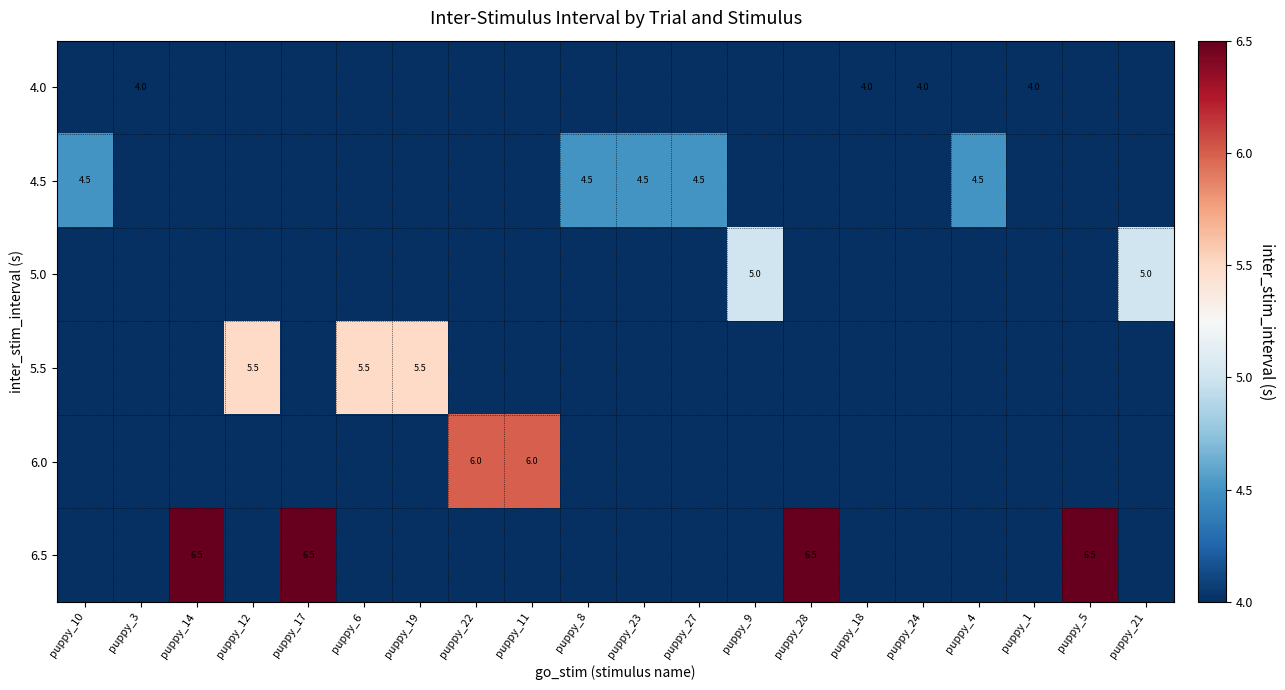

The value of 5.5 at puppy_6 is 2.9. True or false?

False